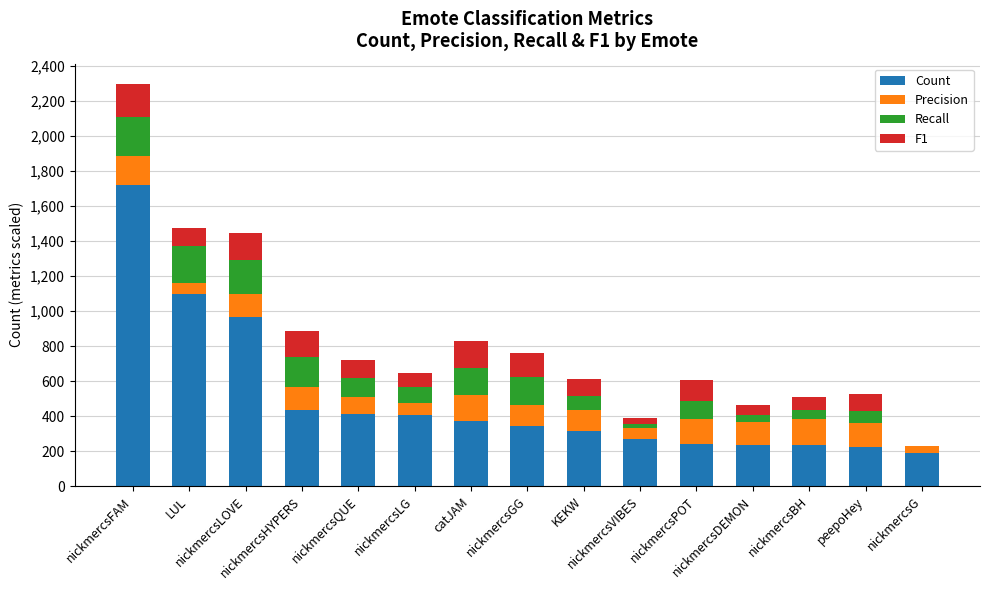

Which series has the largest total across all categories?

Count